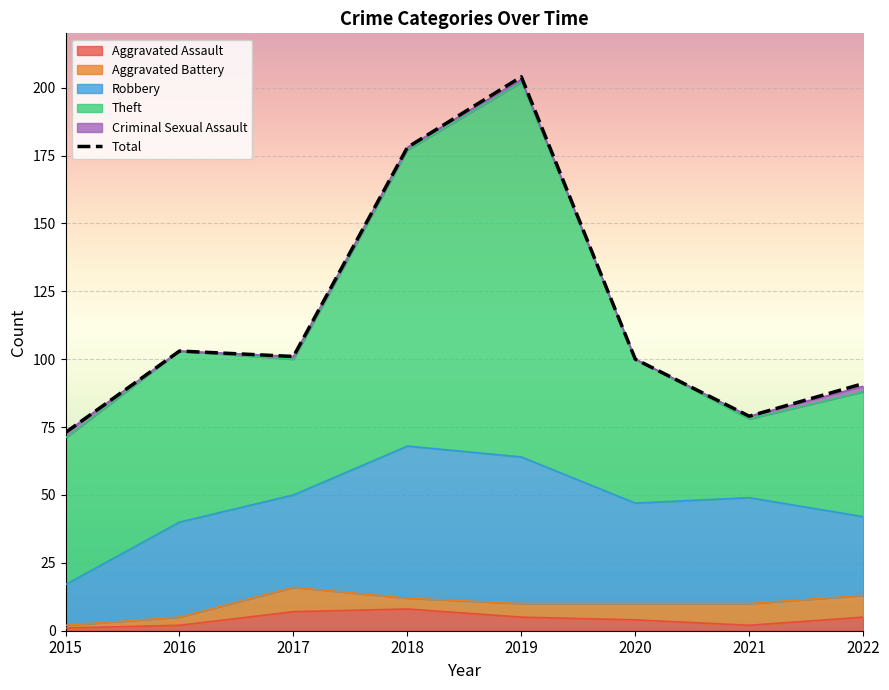

True or false: Criminal Sexual Assault and Aggravated Battery cross at least once.

True